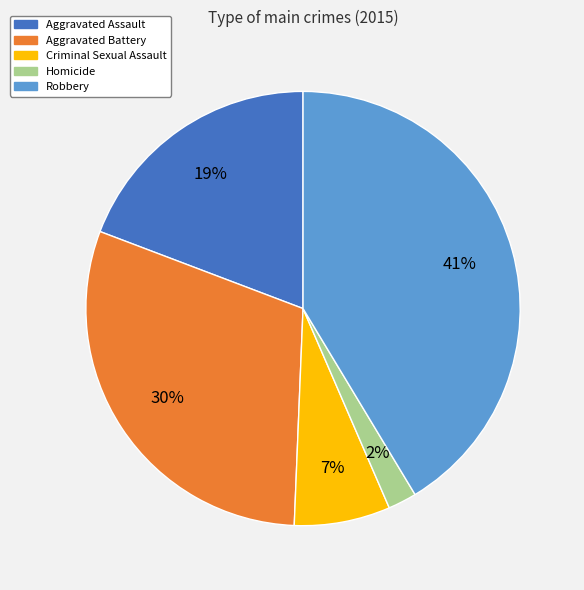

Which has a higher value, Aggravated Assault or Aggravated Battery?

Aggravated Battery